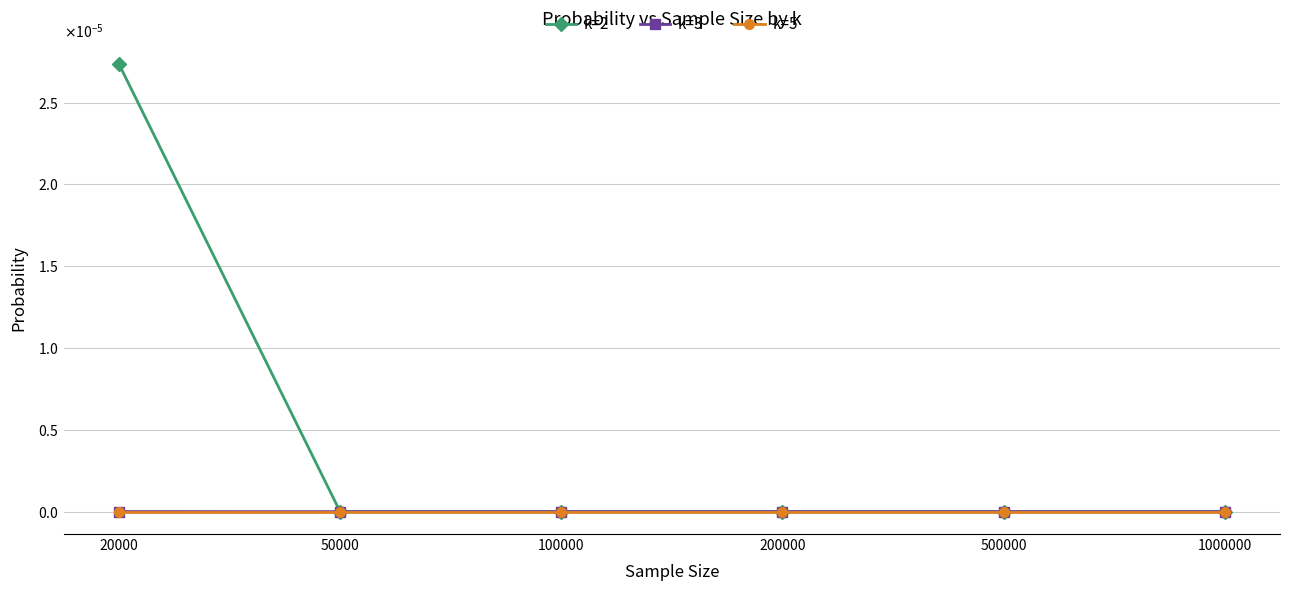

Is this an area chart (filled region under the line)?

No